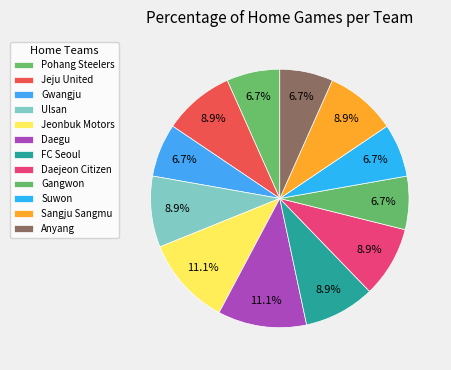

How many slices are in this pie chart?

12